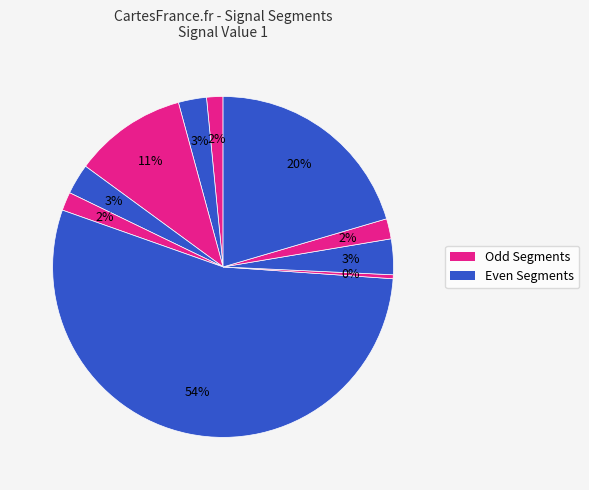

How many slices are in this pie chart?

10